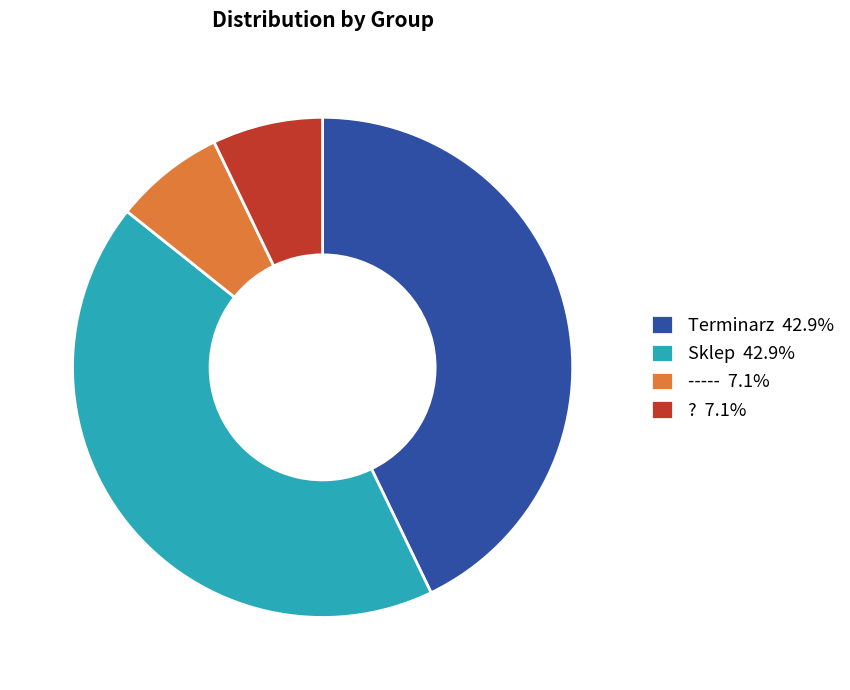

Does Sklep 42.9% represent more than half of the total?

No